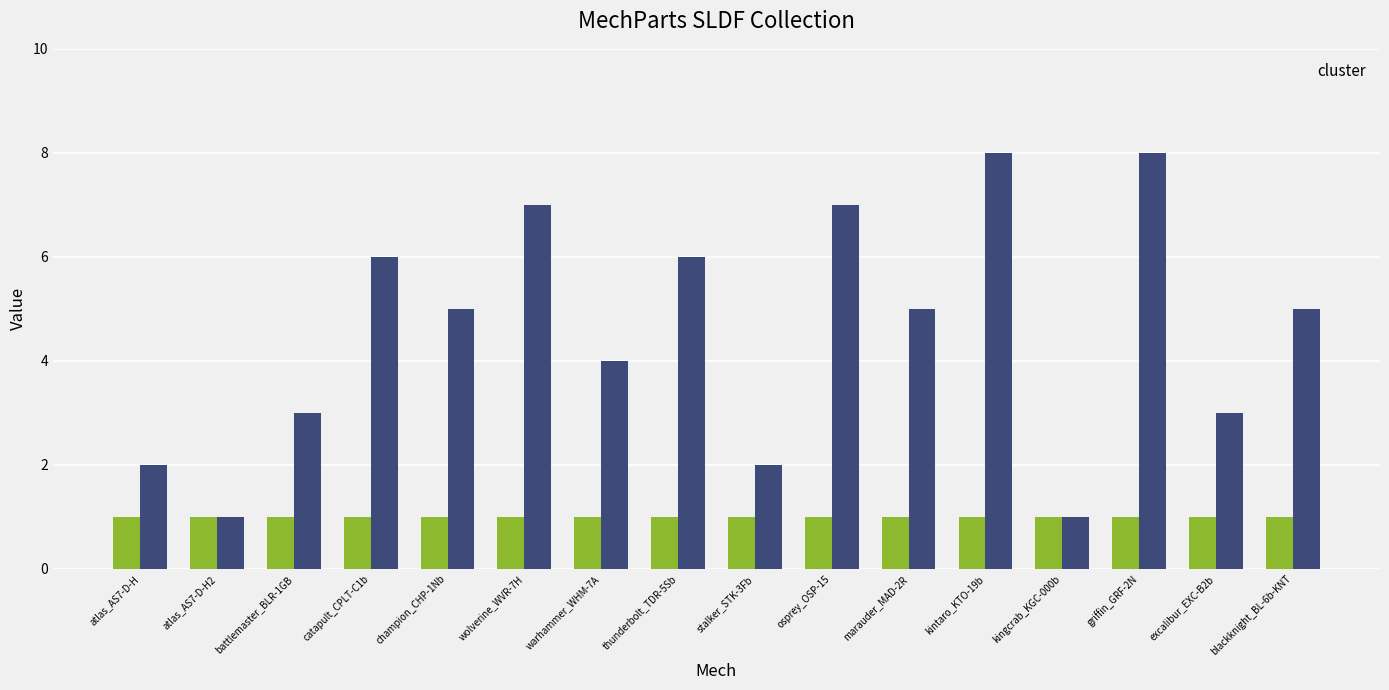

Where does the data first go above 5?

catapult_CPLT-C1b